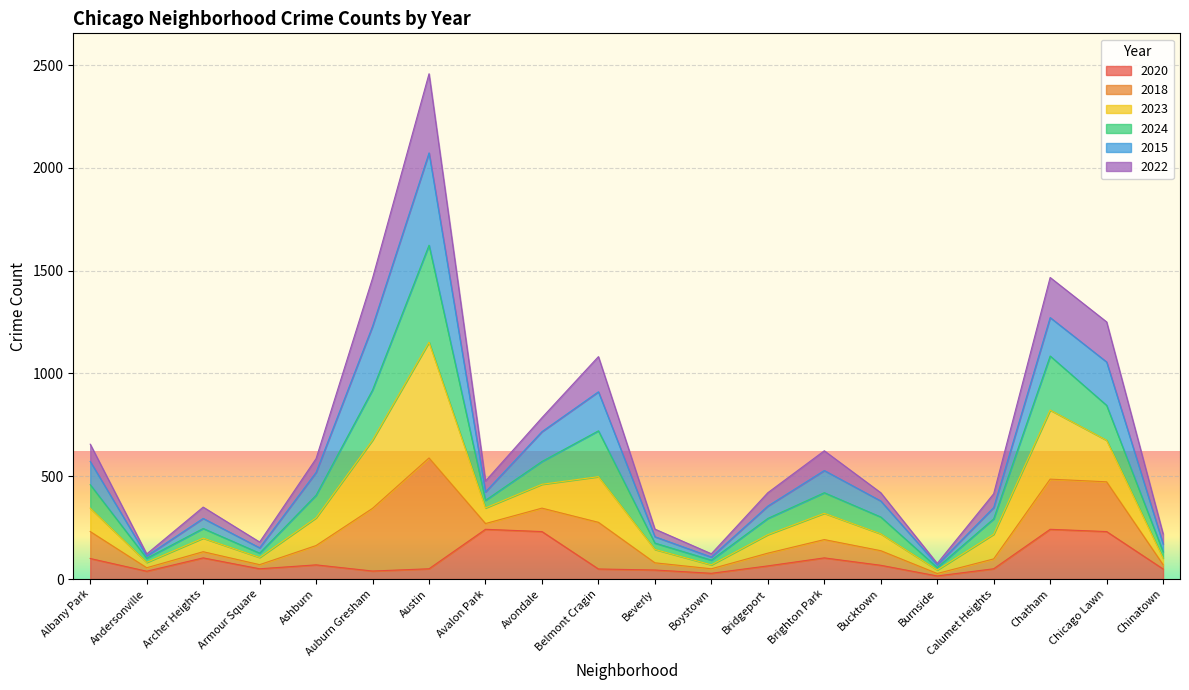

Rank the categories by 2018 value from lowest to highest.

Burnside, Andersonville, Boystown, Armour Square, Chinatown, Beverly, Archer Heights, Calumet Heights, Bridgeport, Bucktown, Avalon Park, Ashburn, Brighton Park, Albany Park, Avondale, Belmont Cragin, Chicago Lawn, Auburn Gresham, Chatham, Austin